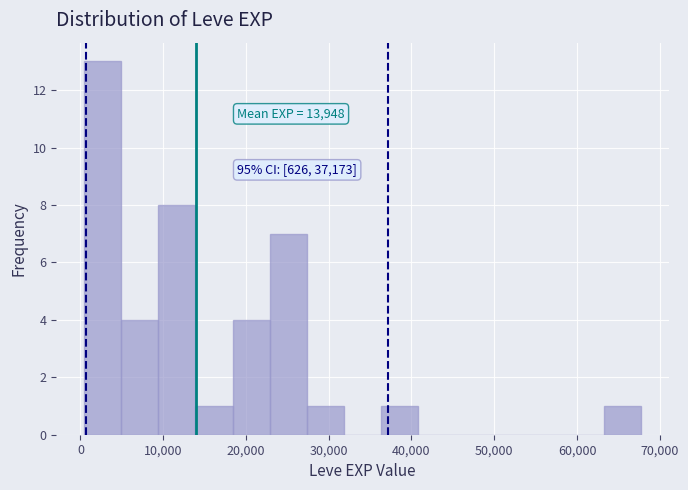

Over which range of the x-axis is the bar tallest?

0 to 5000